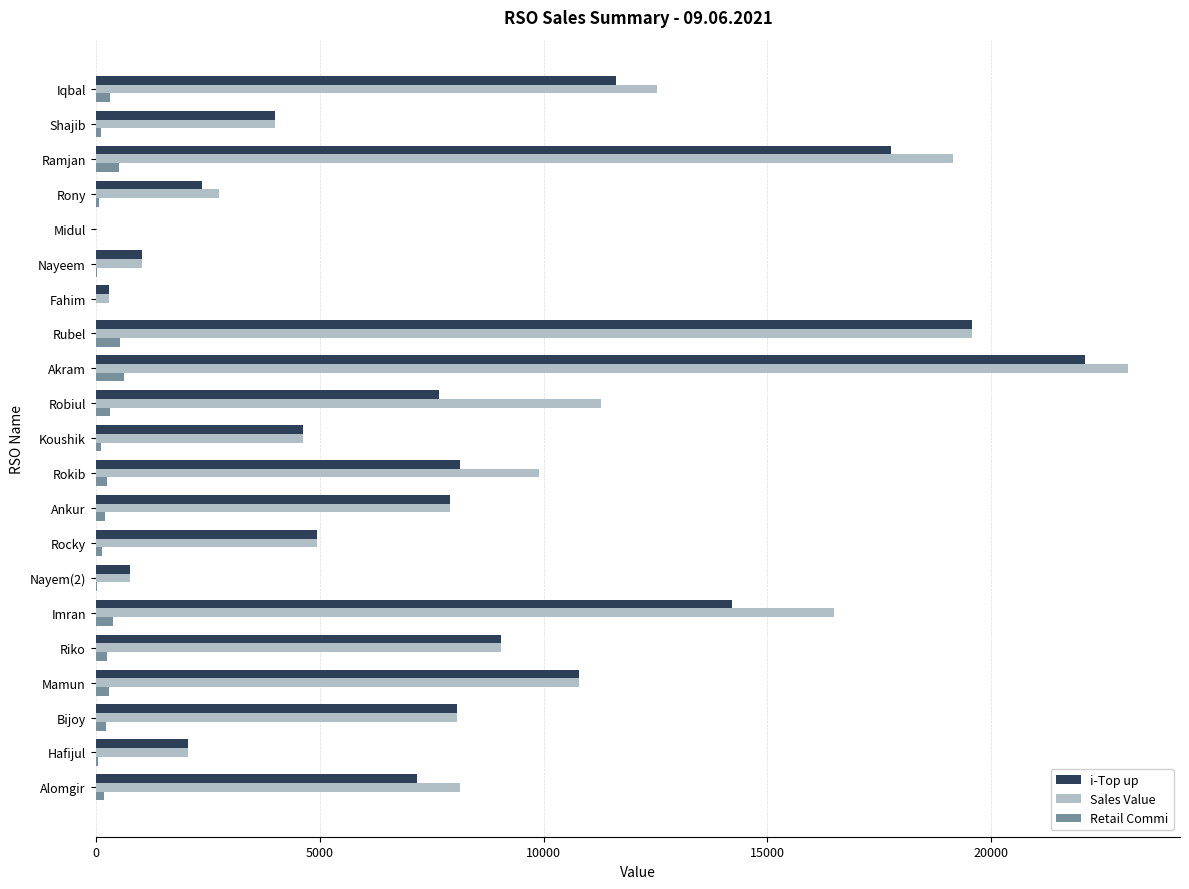

Where is i-Top up nearest to the value 11043?

Mamun